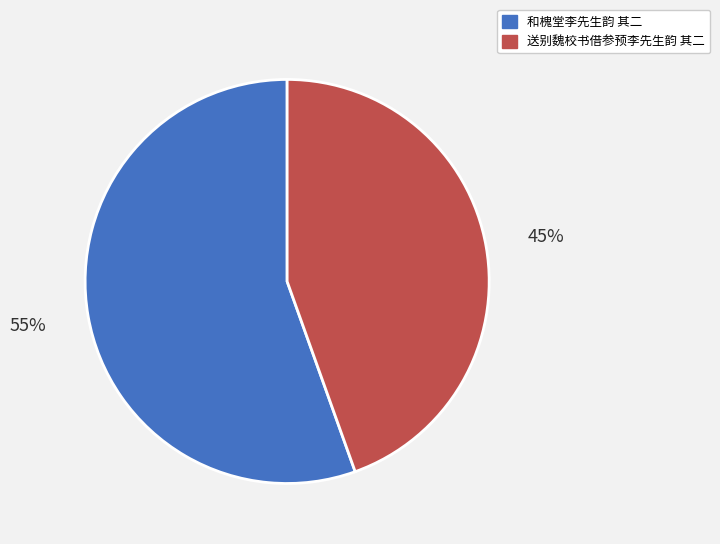

Which has a higher value, 和槐堂李先生韵 其二 or 送别魏校书借参预李先生韵 其二?

和槐堂李先生韵 其二